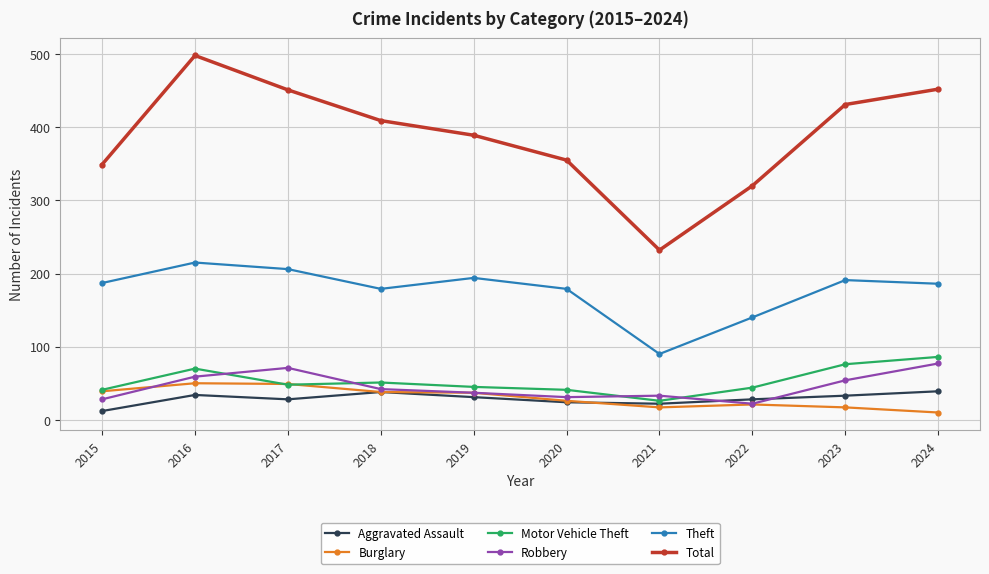

The Theft series shows 266 at 2019. True or false?

False